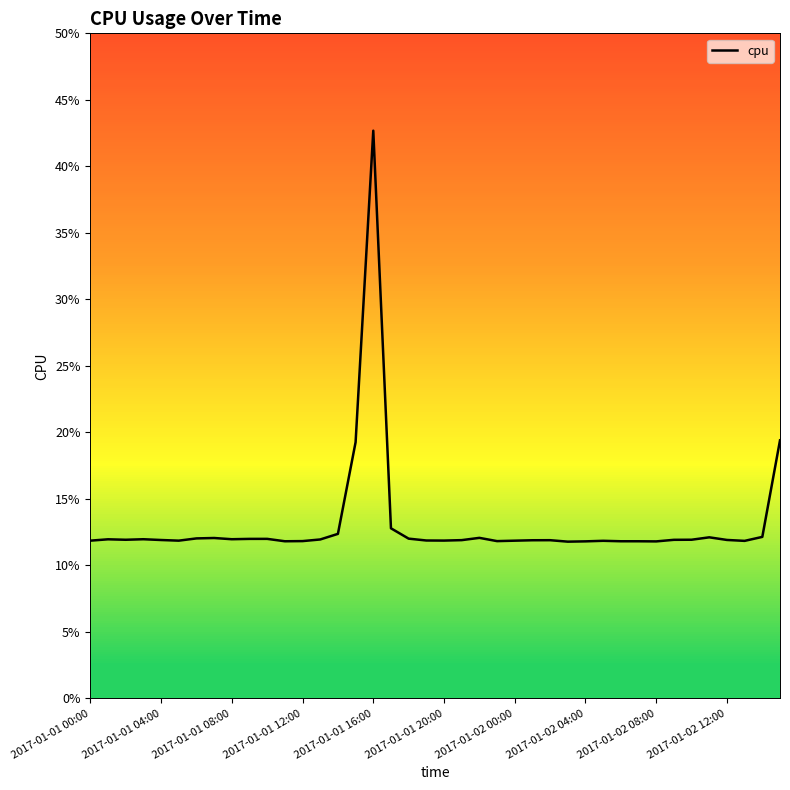

What is the maximum value shown in the chart?

0.4